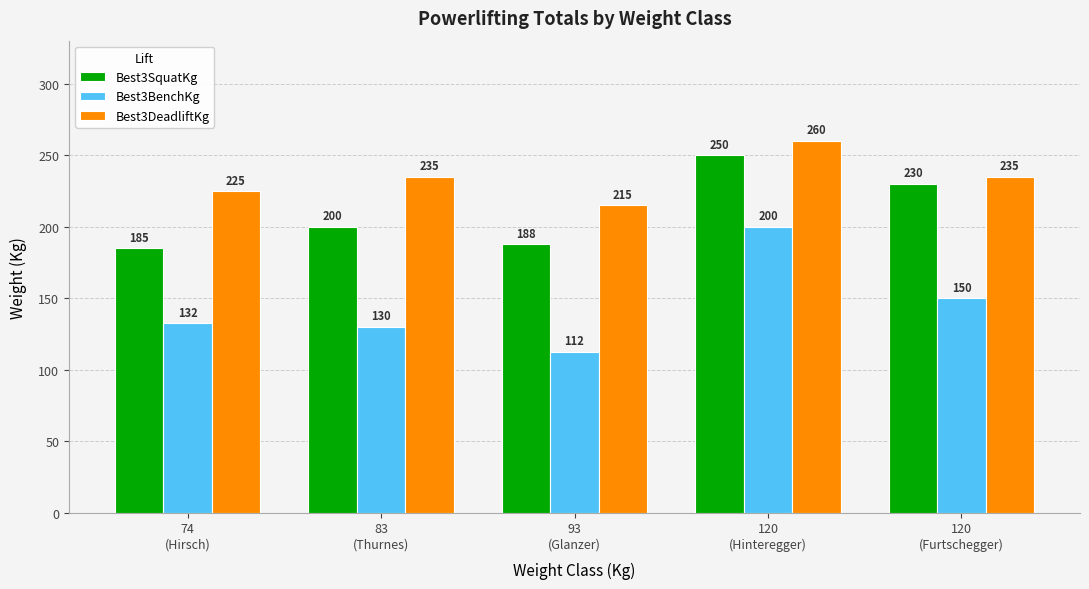

List the labels in order of Best3SquatKg value, smallest first.

74
(Hirsch), 93
(Glanzer), 83
(Thurnes), 120
(Furtschegger), 120
(Hinteregger)